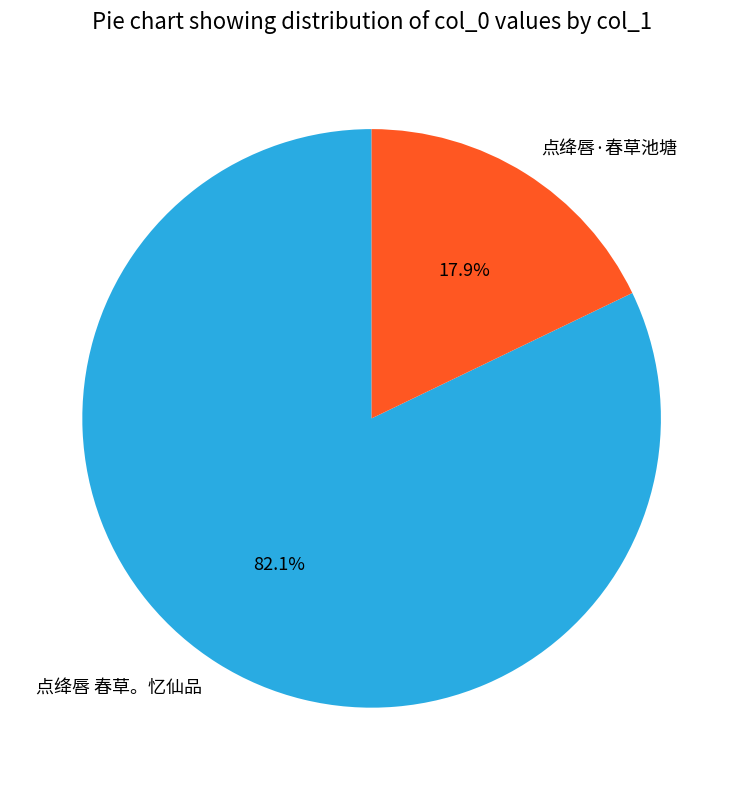

Which slice is the largest?

点绛唇 春草。忆仙品